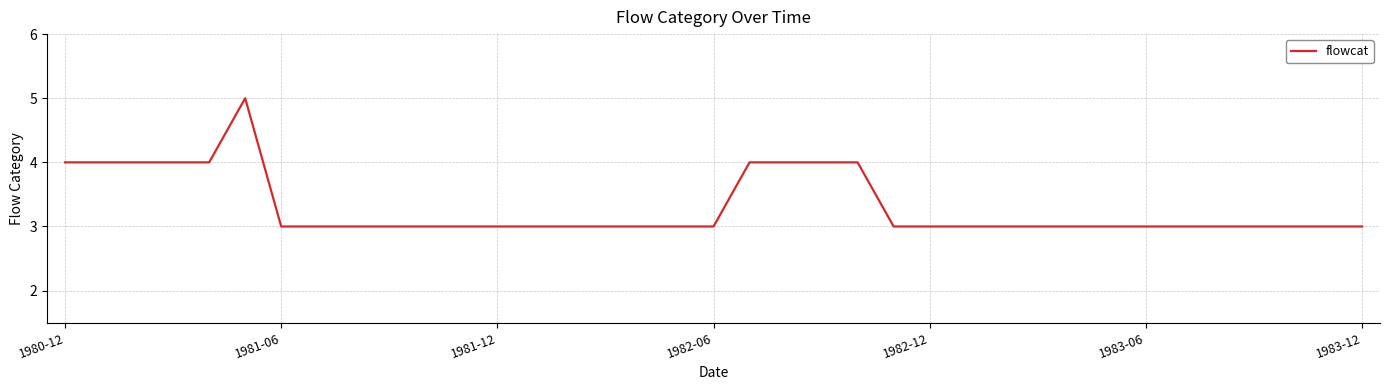

What is the maximum value shown in the chart?

5